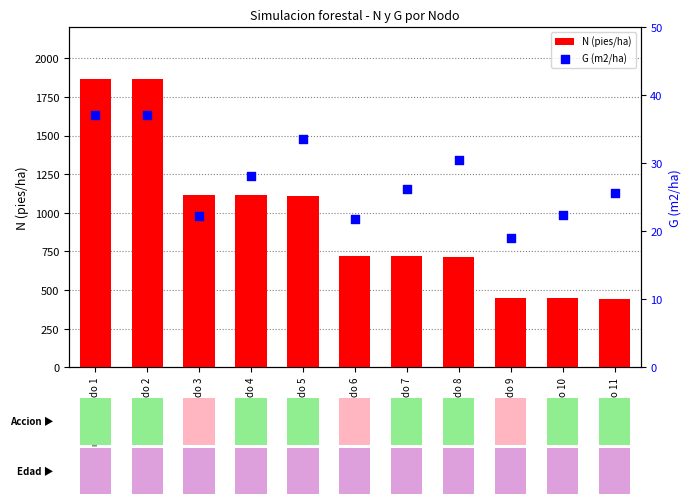

What are all the series names shown in the legend?

N (pies/ha), G (m2/ha)